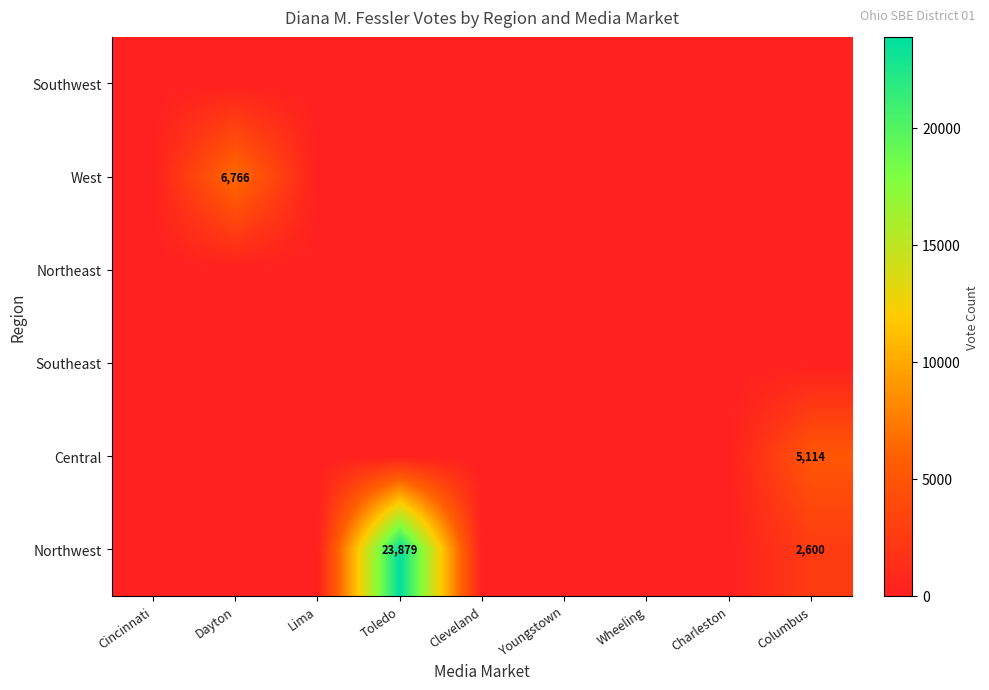

Is it true that West equals 8890 at Dayton?

False